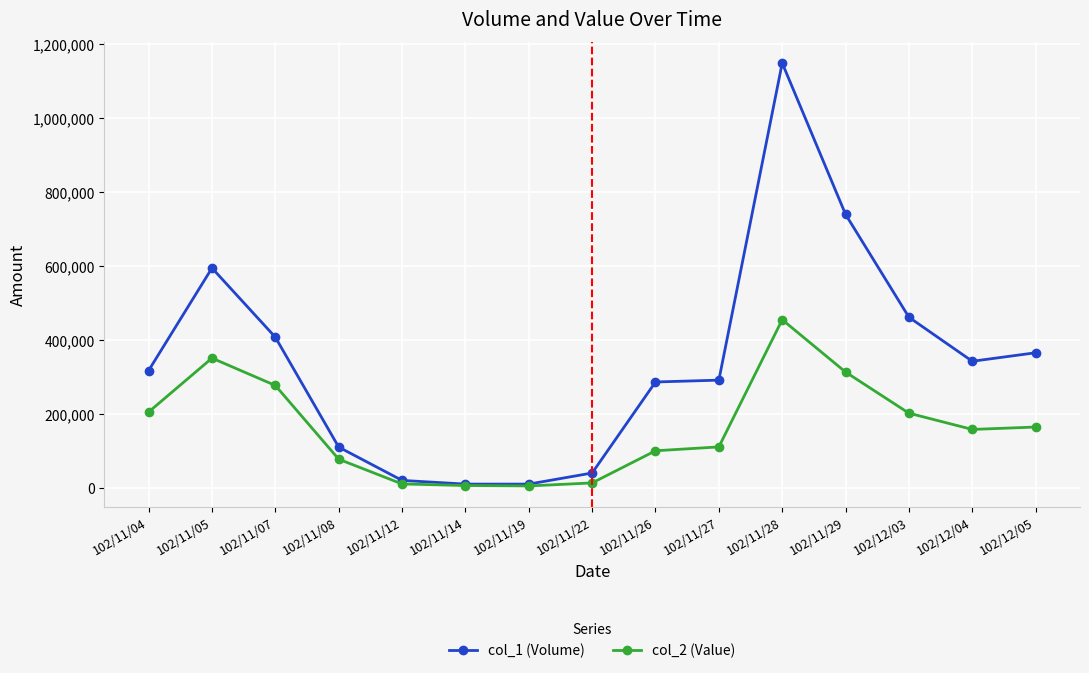

What is the difference between the highest and lowest values at 102/11/14?

3800